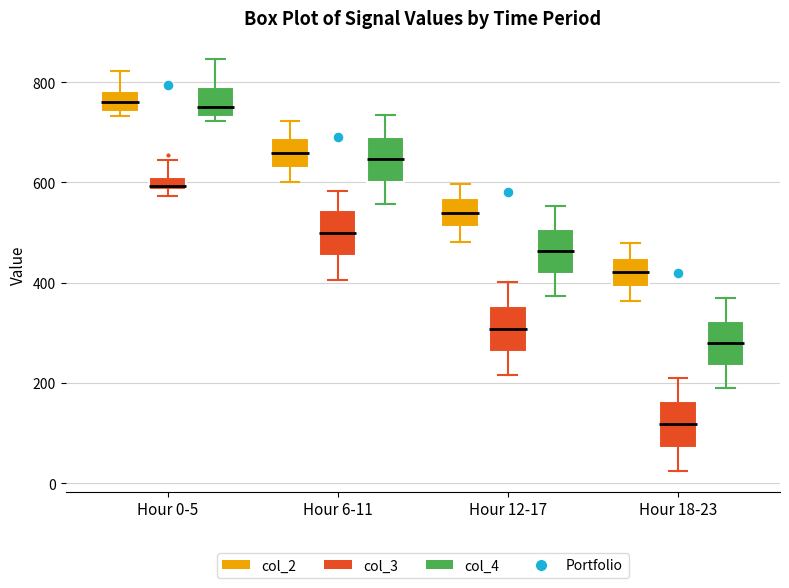

Where does the upper whisker of the box for Hour 12-17 (col_3) end on the y-axis? The values are not printed on the chart, so give them approximately, as read against the axis.

400